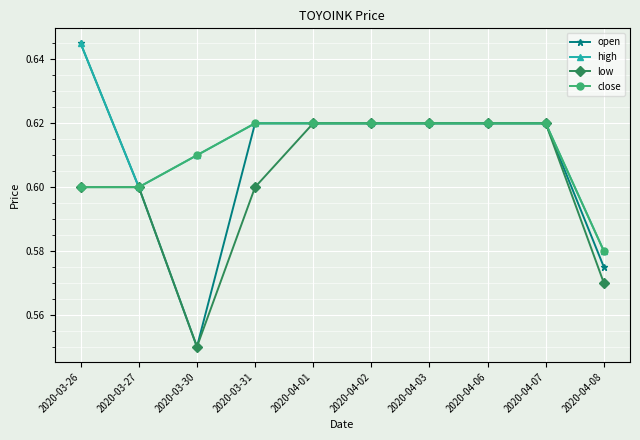

How many low values are between 0 and 1?

10